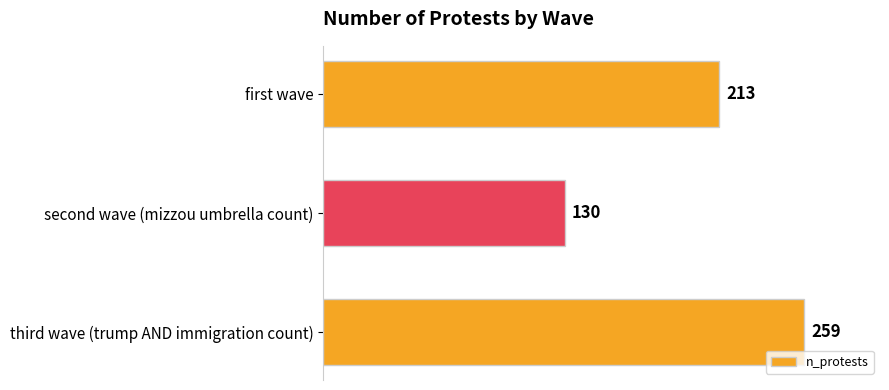

Between third wave (trump AND immigration count) and first wave, which is larger?

third wave (trump AND immigration count)